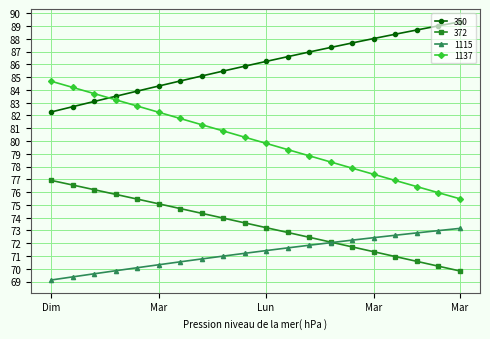

True or false: 350 and 1115 cross at least once.

False